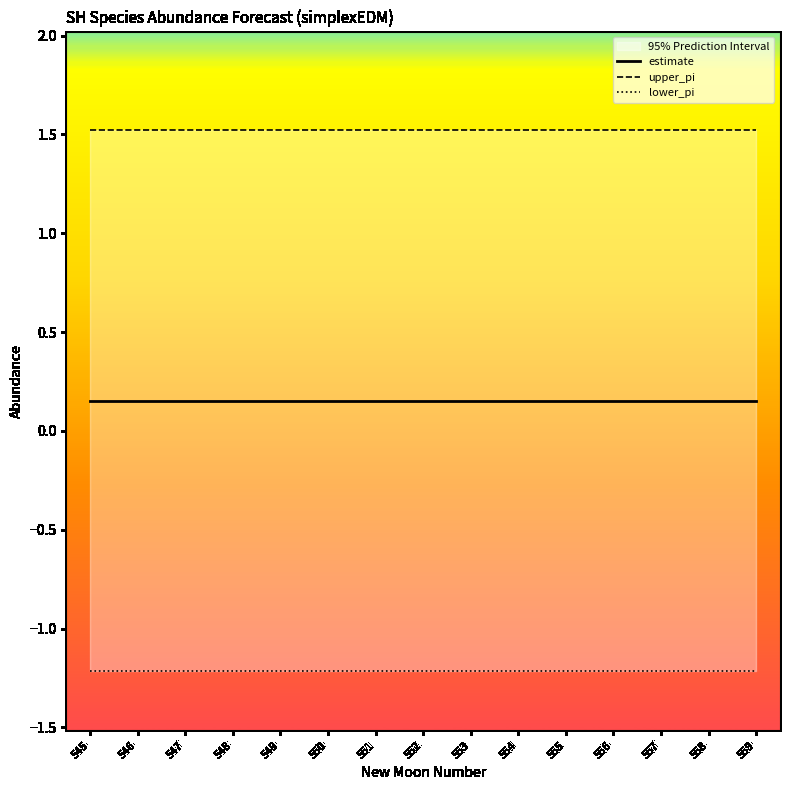

How many lines are shown in the chart?

3